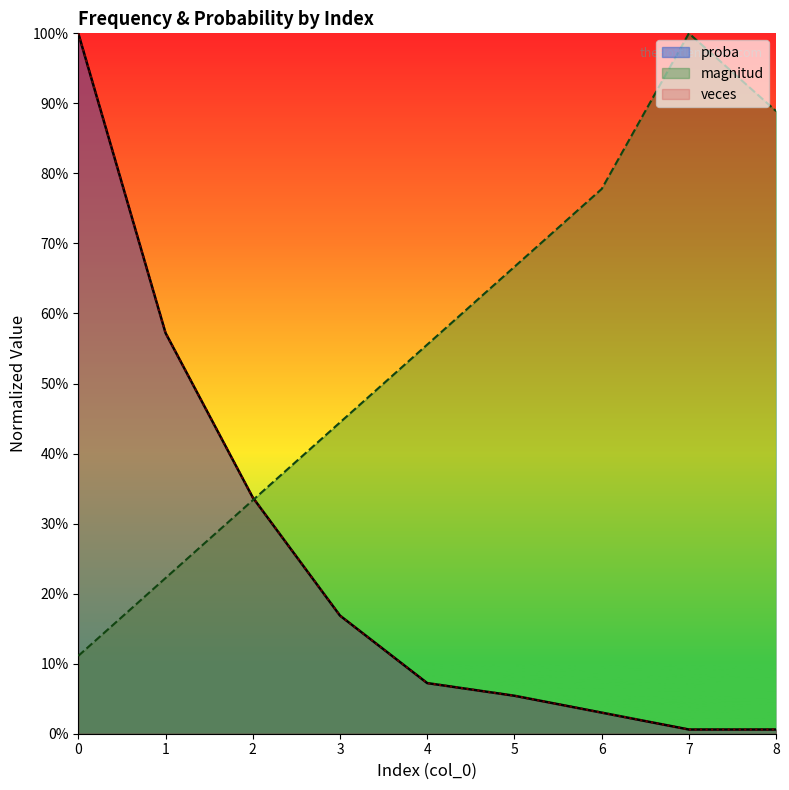

How many data points does each series have?

9